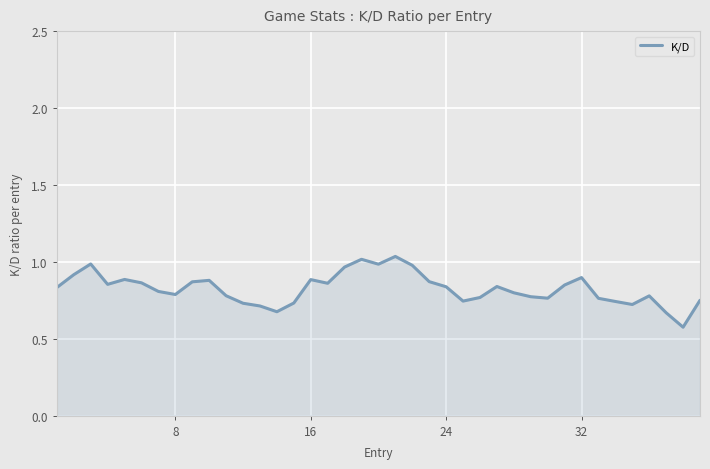

What is the difference between the maximum and minimum values?

0.5